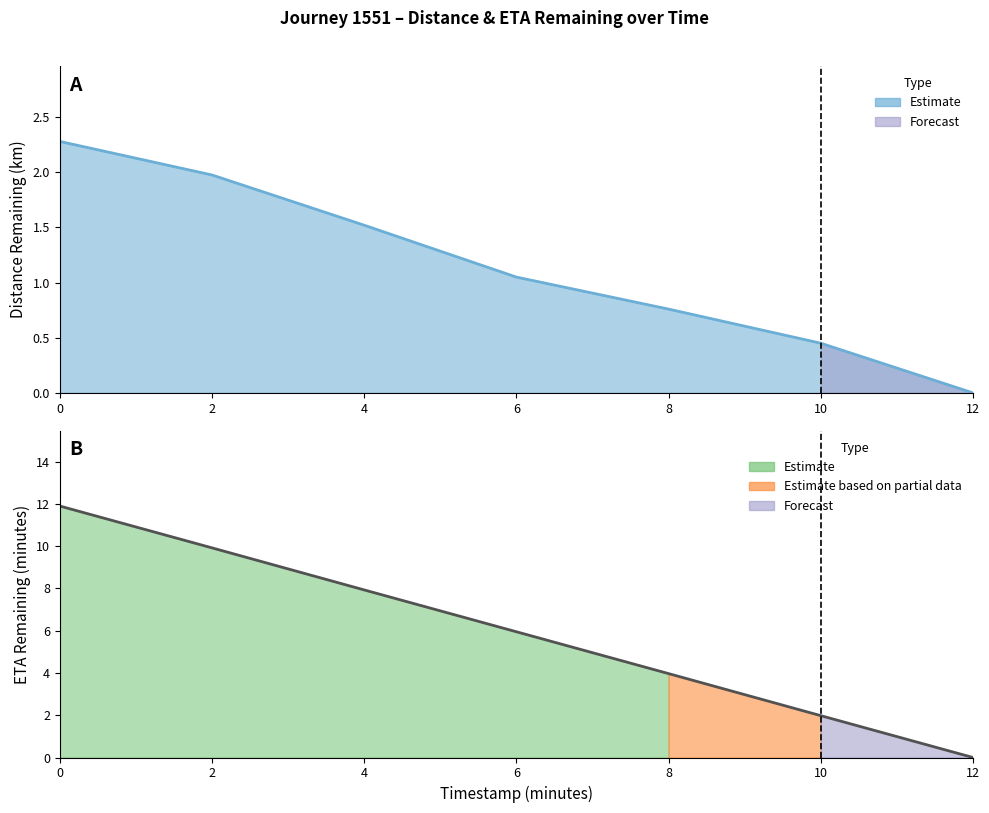

Is the value of eta_remaining_minutes at 8 greater than the value of distance_remaining_km at 10?

Yes